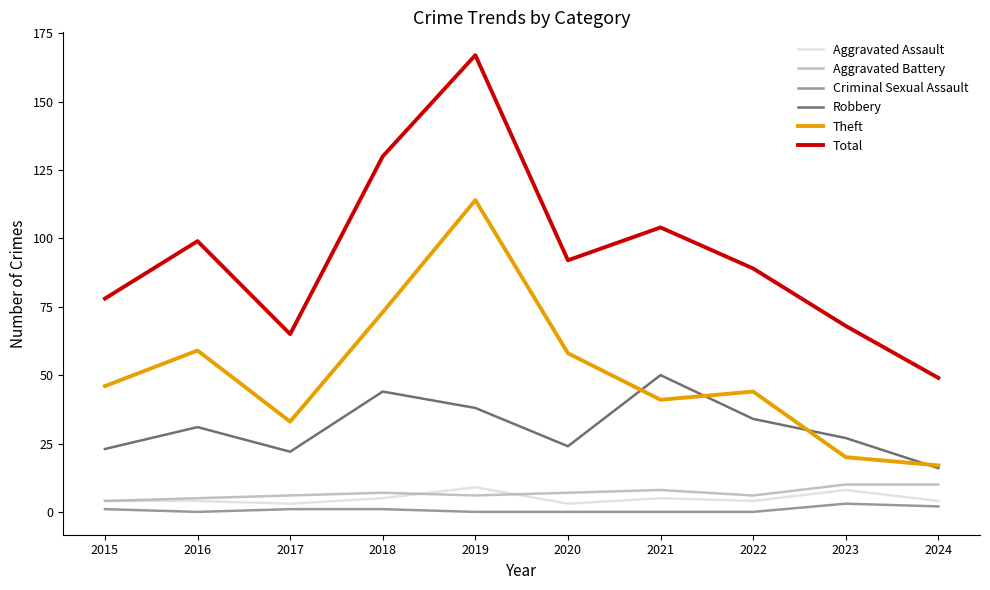

Is the value of Total at 2022 greater than the value of Aggravated Assault at 2022?

Yes